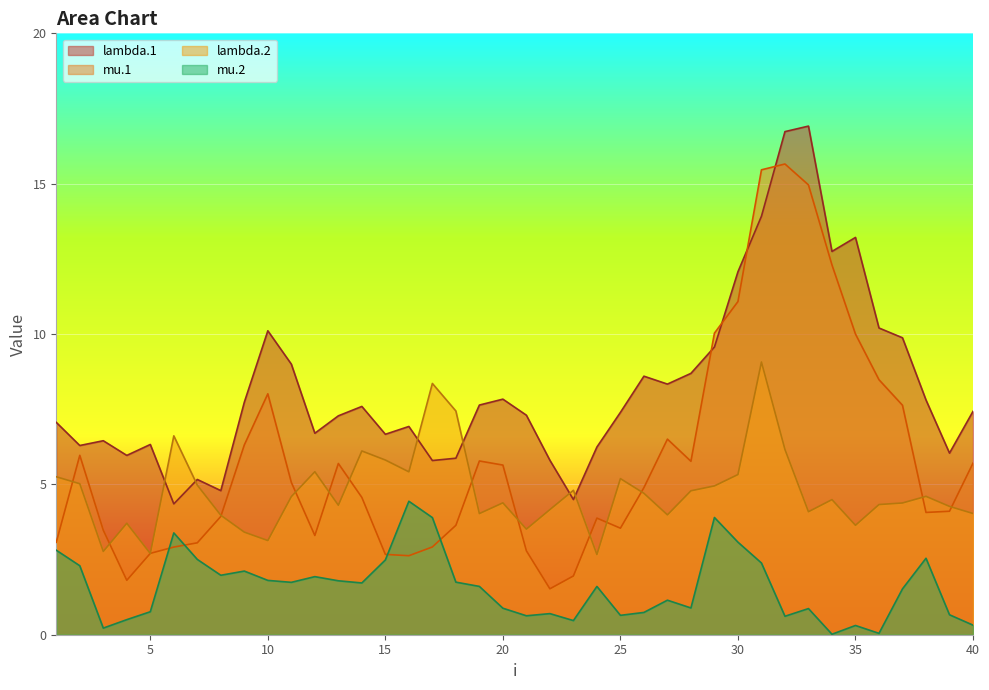

How many times do lambda.1 and lambda.2 cross each other?

6